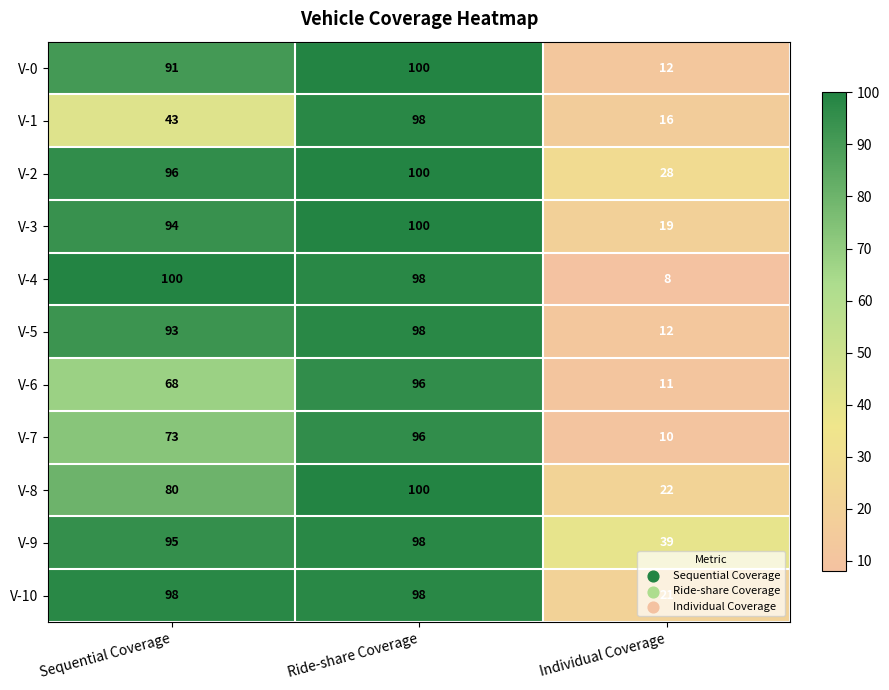

Count the V-8 values in the range 22 to 100.

3